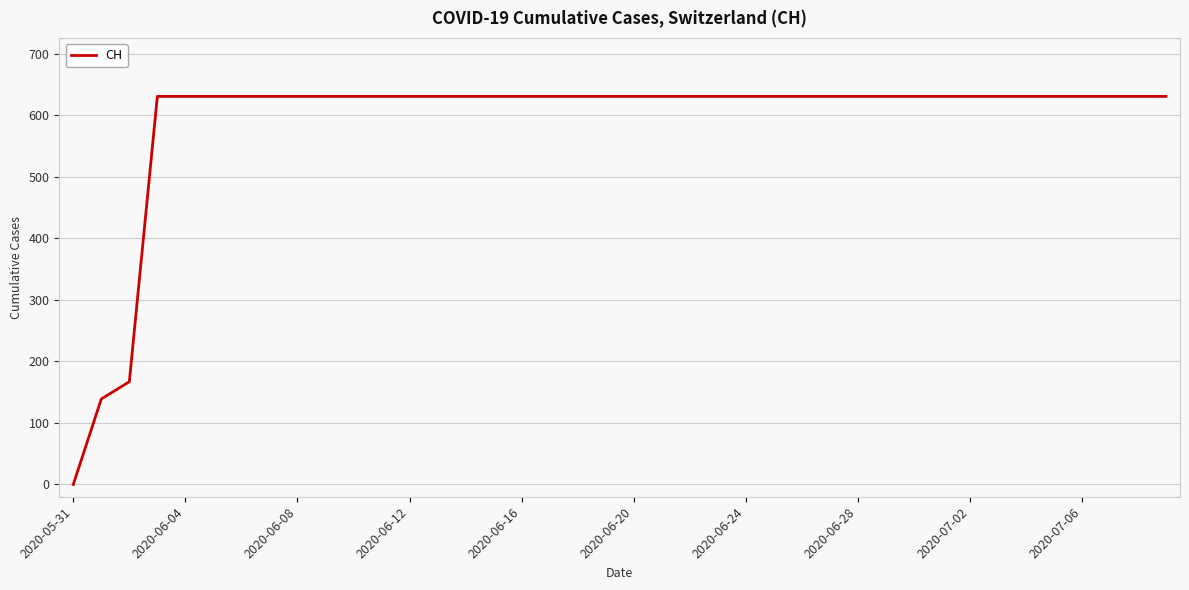

What is the label of the 27th point from the right?

13